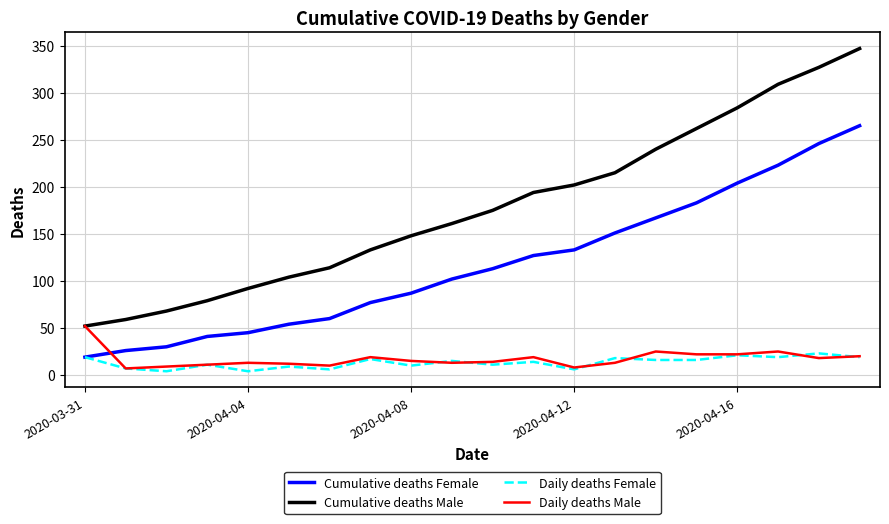

Which series has the widest spread of values?

Cumulative deaths Male